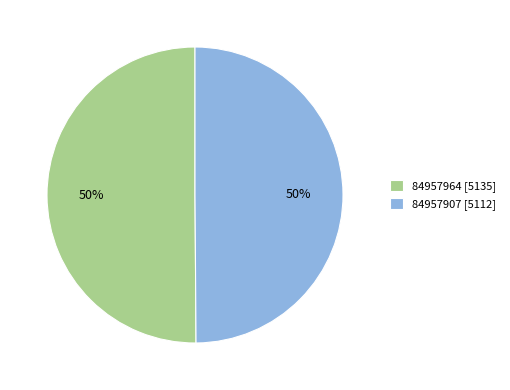

Combined, do 84957964 [5135] and 84957907 [5112] account for over 50%?

Yes